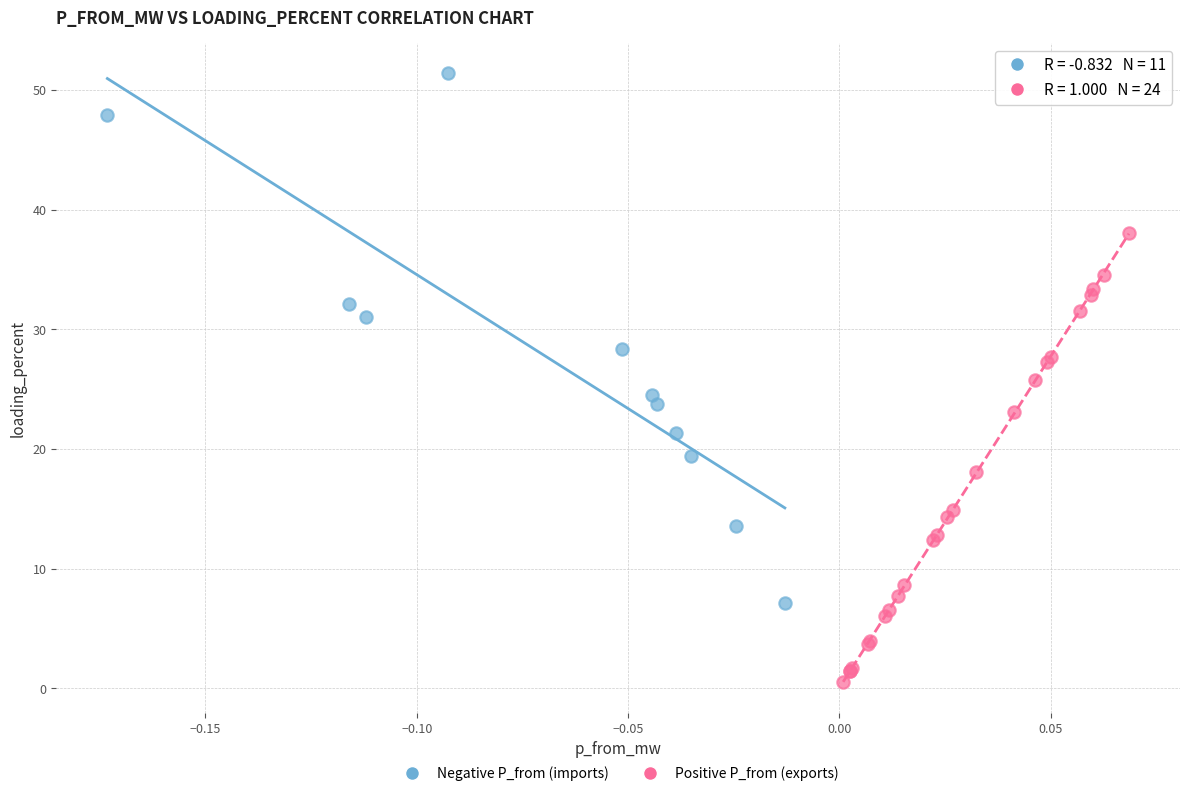

Which series reaches the maximum Y coordinate?

Negative P_from (imports)